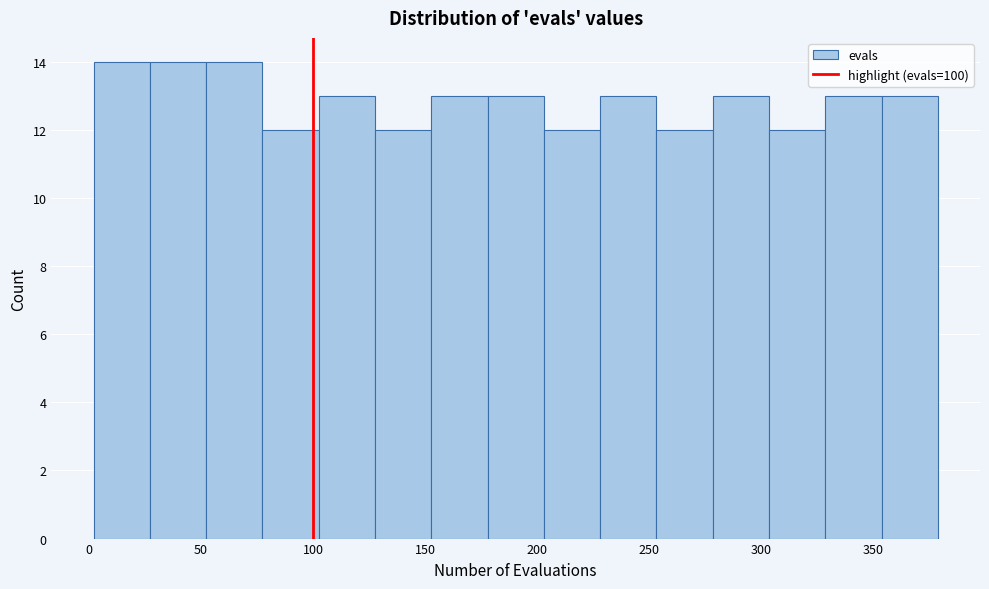

Reading left to right, list every bar in this chart as the range it spans on the x-axis followed by its height. Neither the bar edges nor the heights are printed on the chart, so give them approximately, as read against the axes.

0 to 25: 14
25 to 50: 14
50 to 75: 14
75 to 105: 12
105 to 130: 13
130 to 155: 12
155 to 180: 13
180 to 205: 13
205 to 230: 12
230 to 255: 13
255 to 280: 12
280 to 305: 13
305 to 330: 12
330 to 355: 13
355 to 380: 13